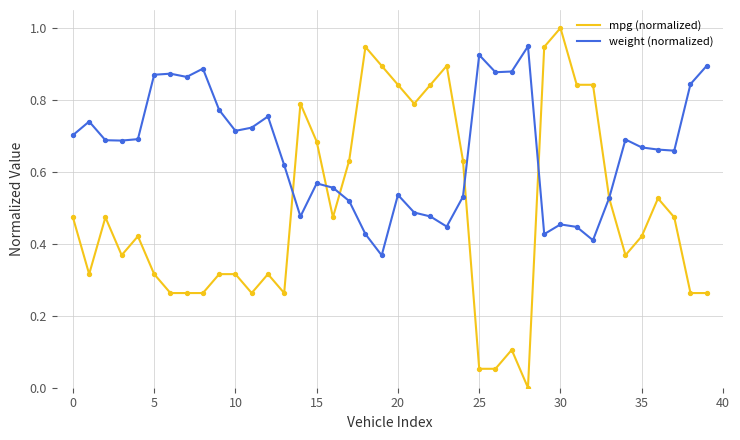

Which series has the largest range (max minus min)?

mpg (normalized)